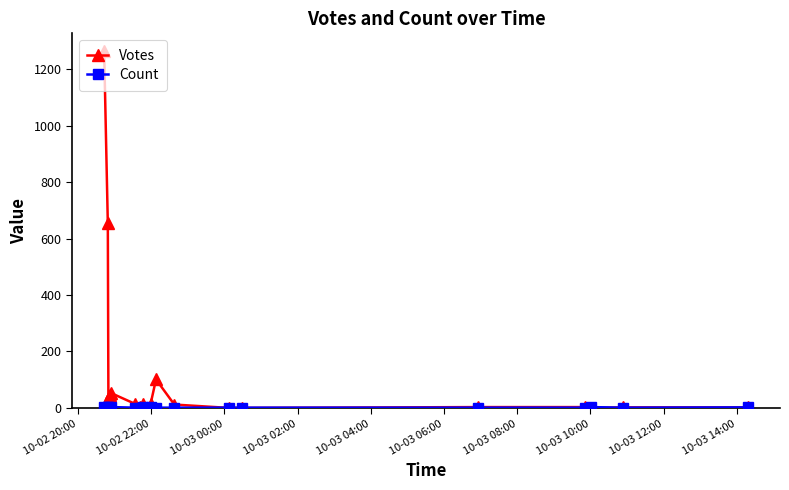

Reading left to right, extract all data points from this chart.

Votes: 1264	654	5	9	30	47	52	14	3	13	13	101	12	0	0	3	3	0	2	2
Count: 2	1	2	3	1	1	3	1	1	2	3	1	1	1	1	1	1	3	1	2